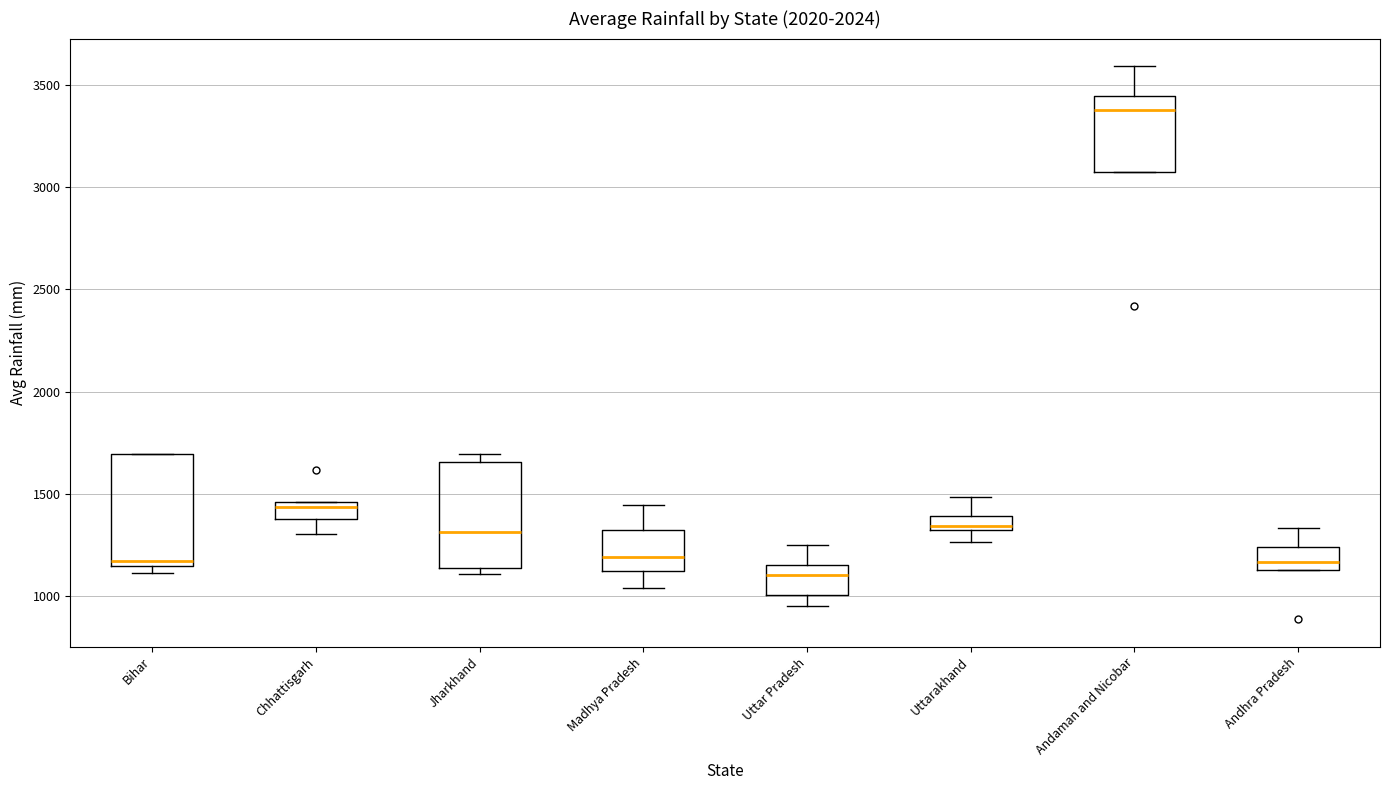

Which box has the lowest median line?

Uttar Pradesh